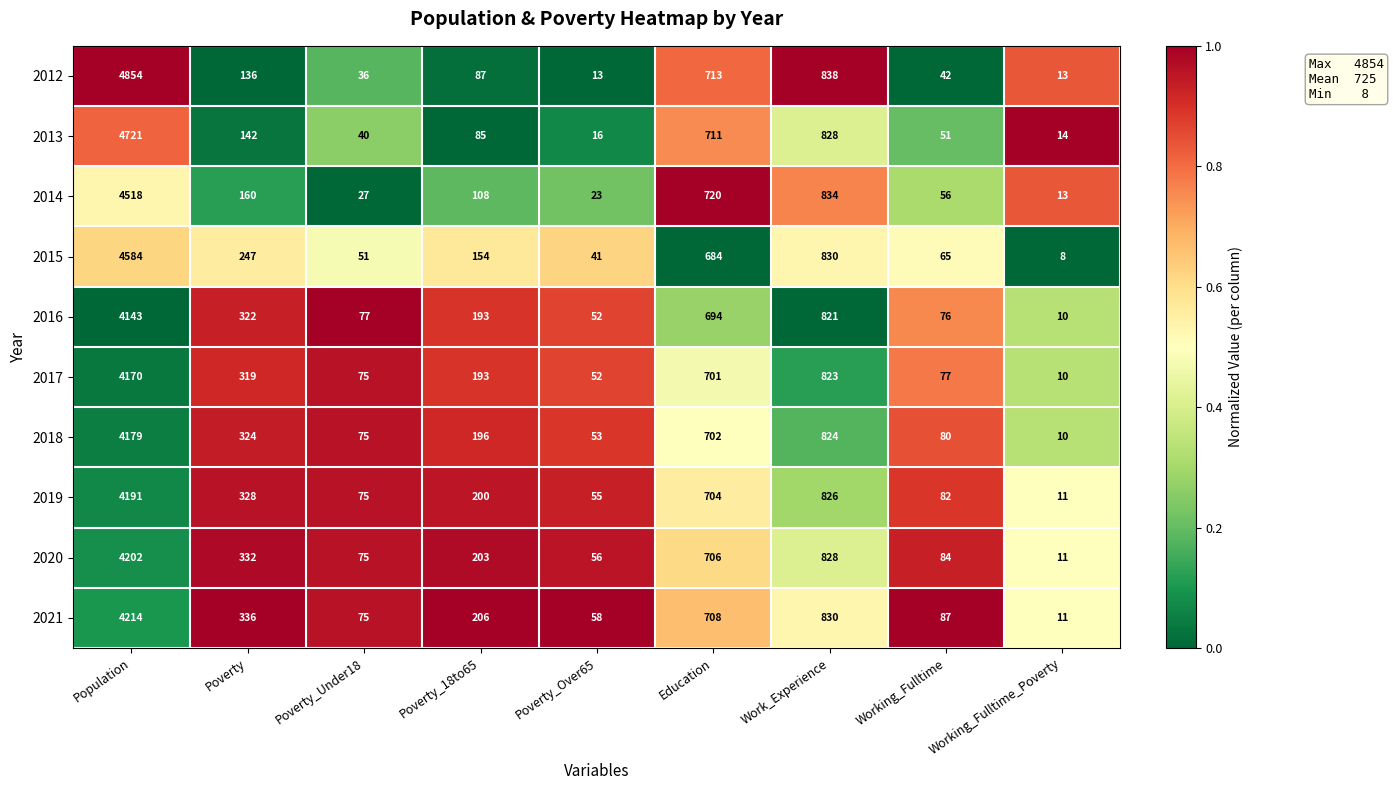

What is the highest value of the 2013 series?

4721